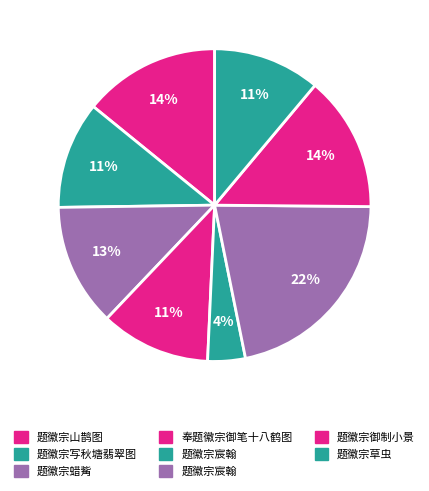

Count the number of slices in the pie.

8